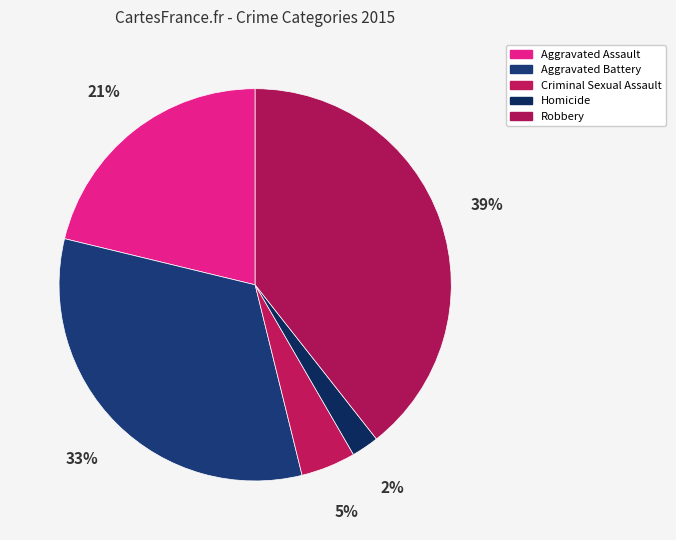

Does Criminal Sexual Assault represent more than half of the total?

No